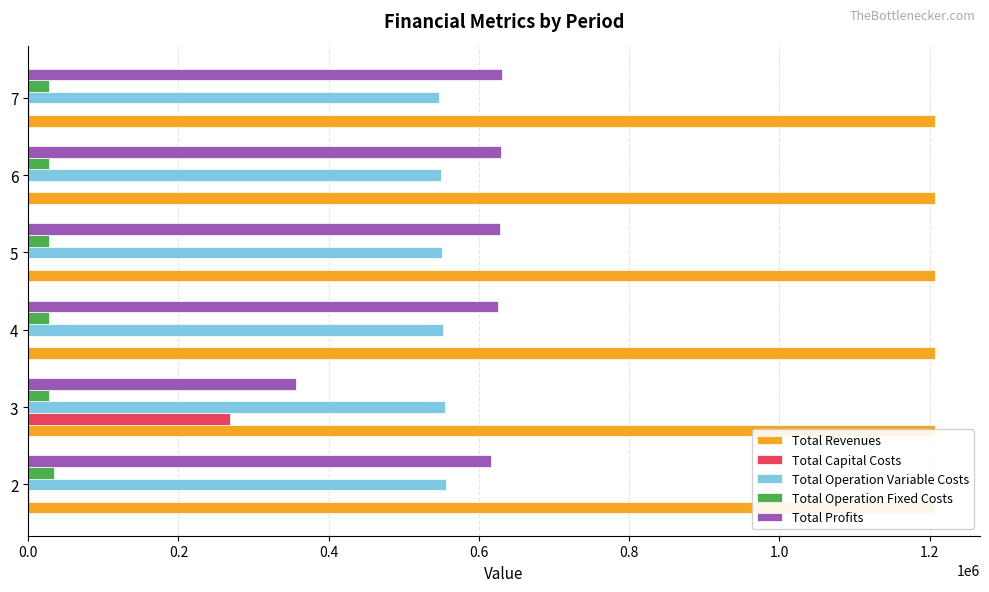

How many groups of bars are there?

6